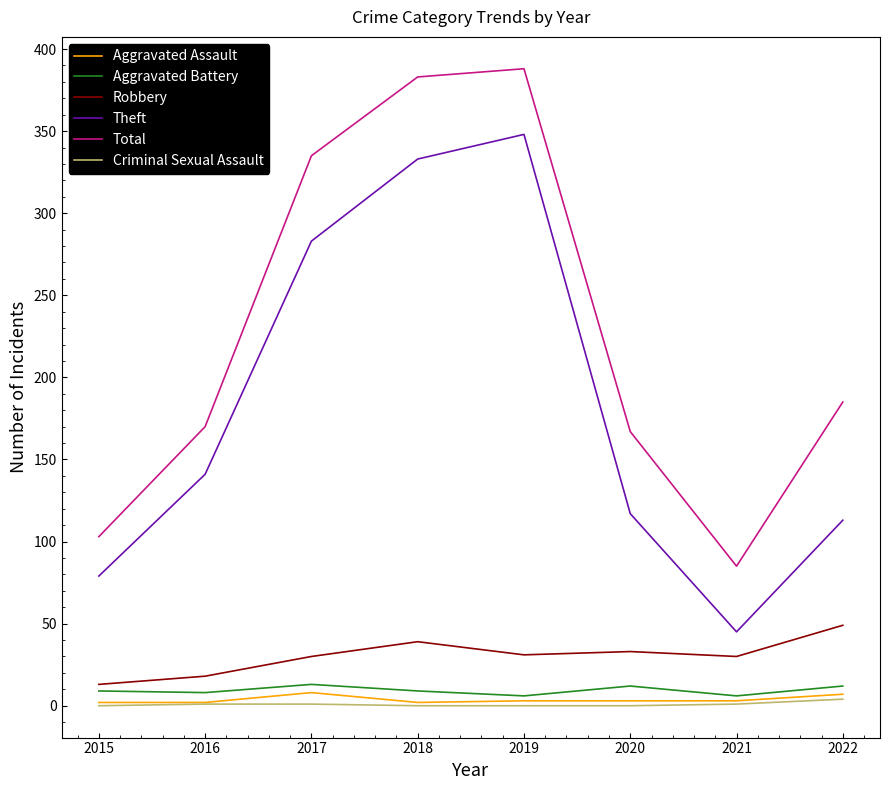

The Theft series shows 244 at 2016. True or false?

False